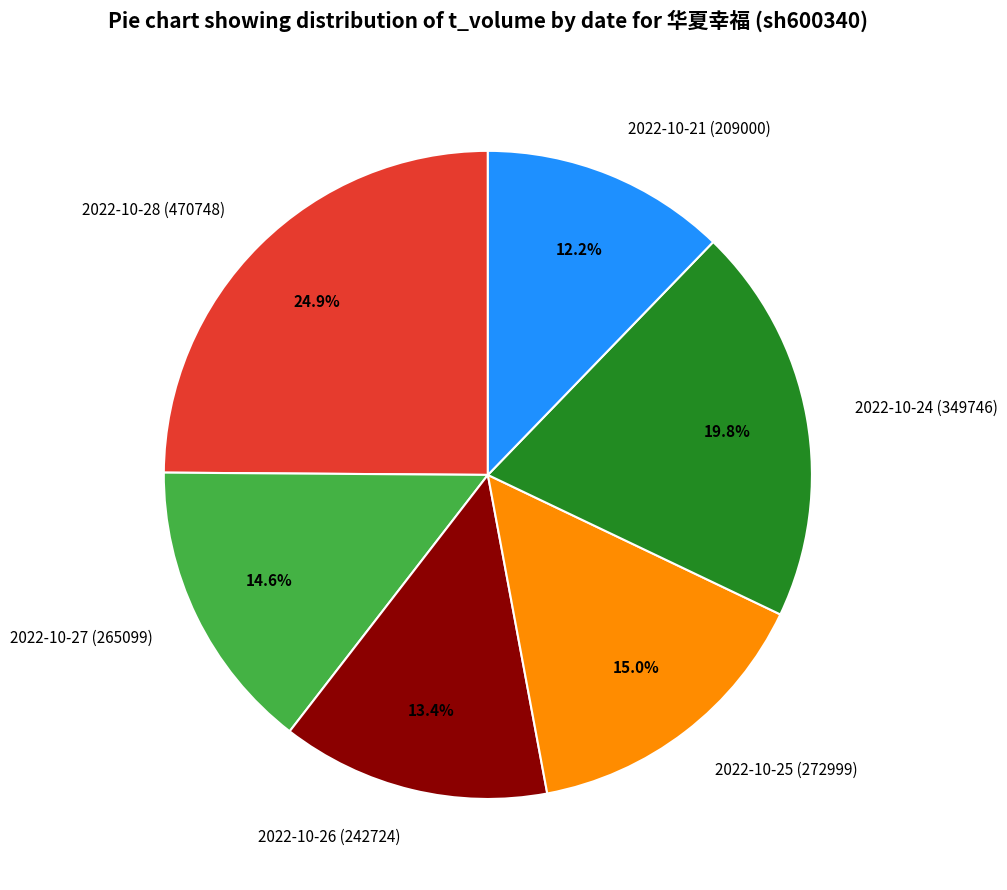

Which slice is the largest?

2022-10-28 (470748)